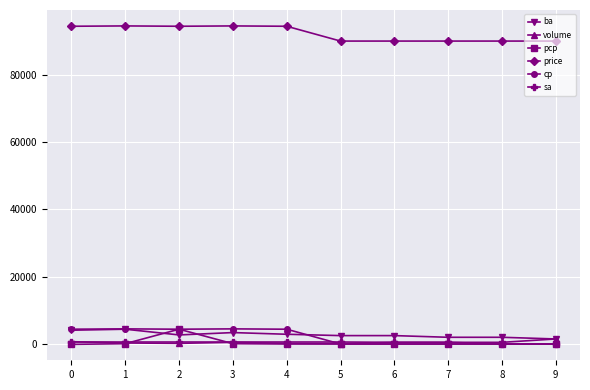

What is the difference between the maximum and minimum values in the pcp series?

4500